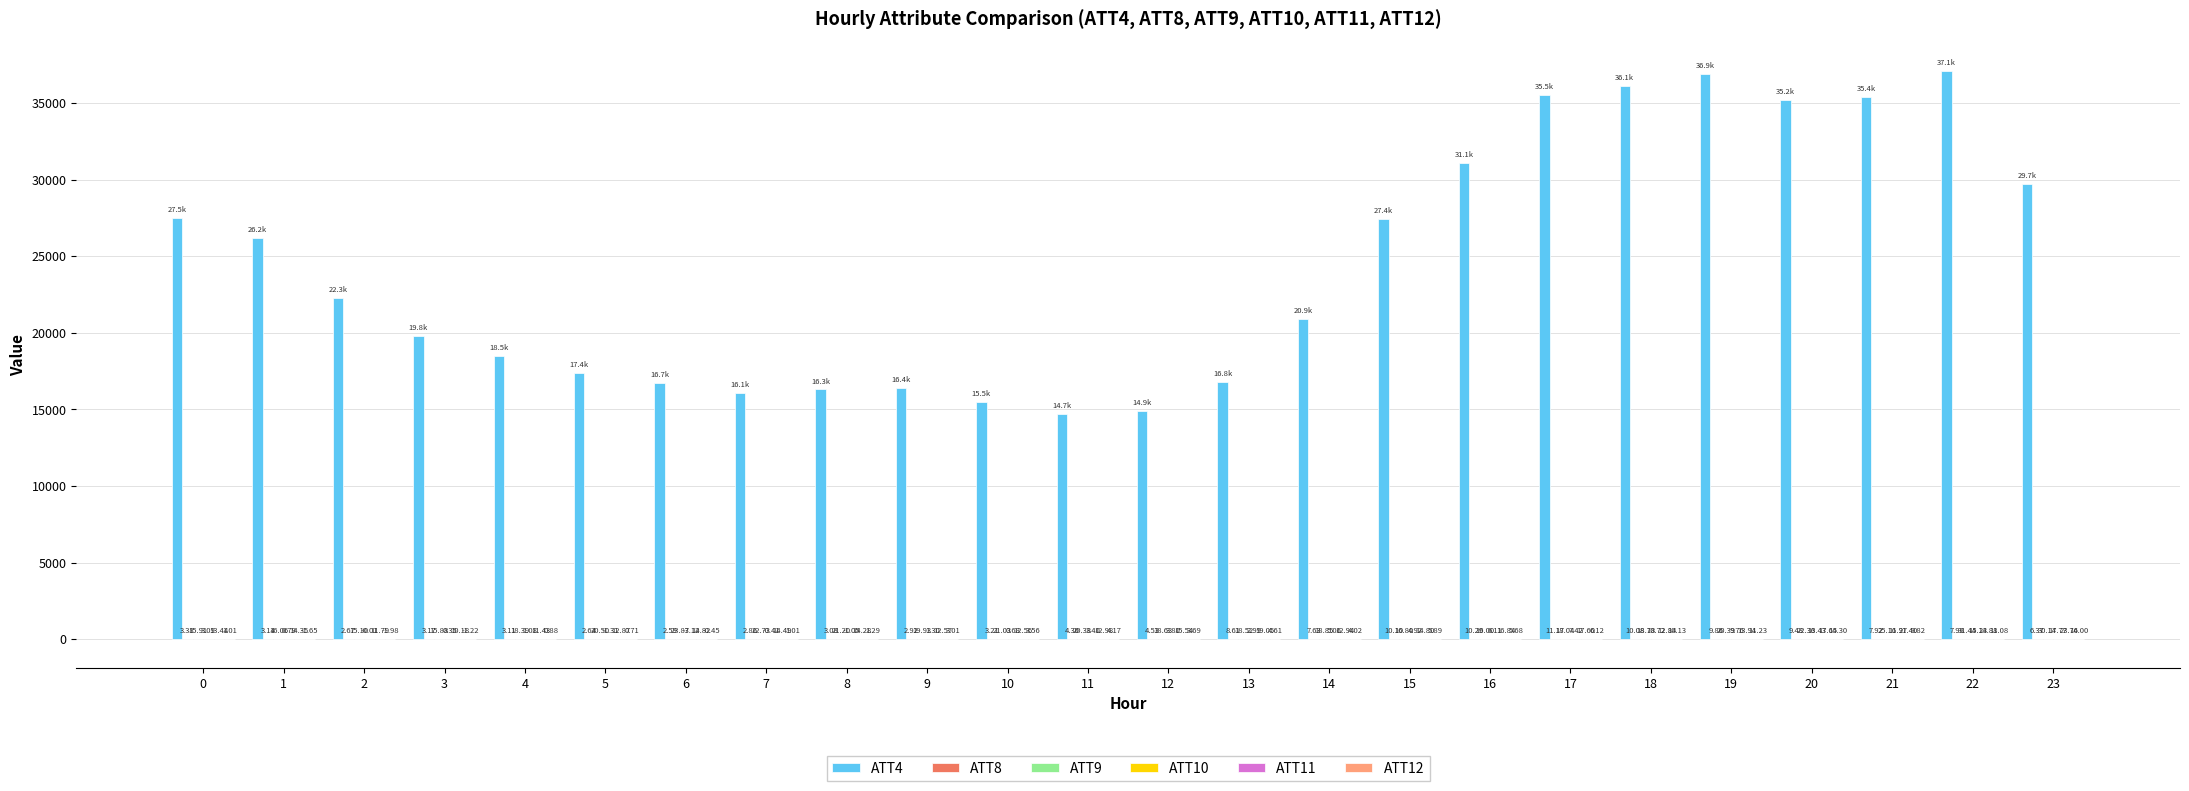

Which series has the largest total across all categories?

ATT4